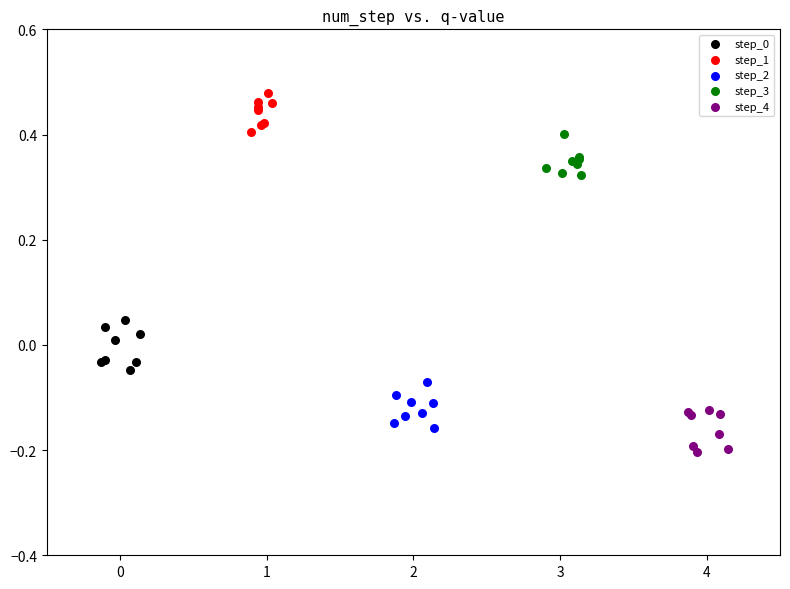

Which series reaches the minimum Y coordinate?

step_4